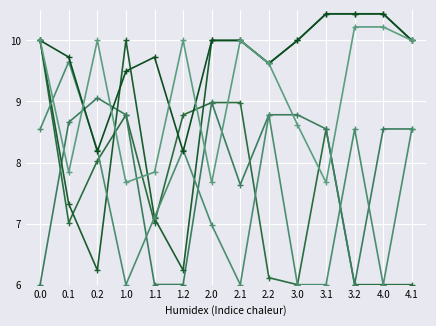

What is the spread (max minus min) of values at 1.1?

3.7